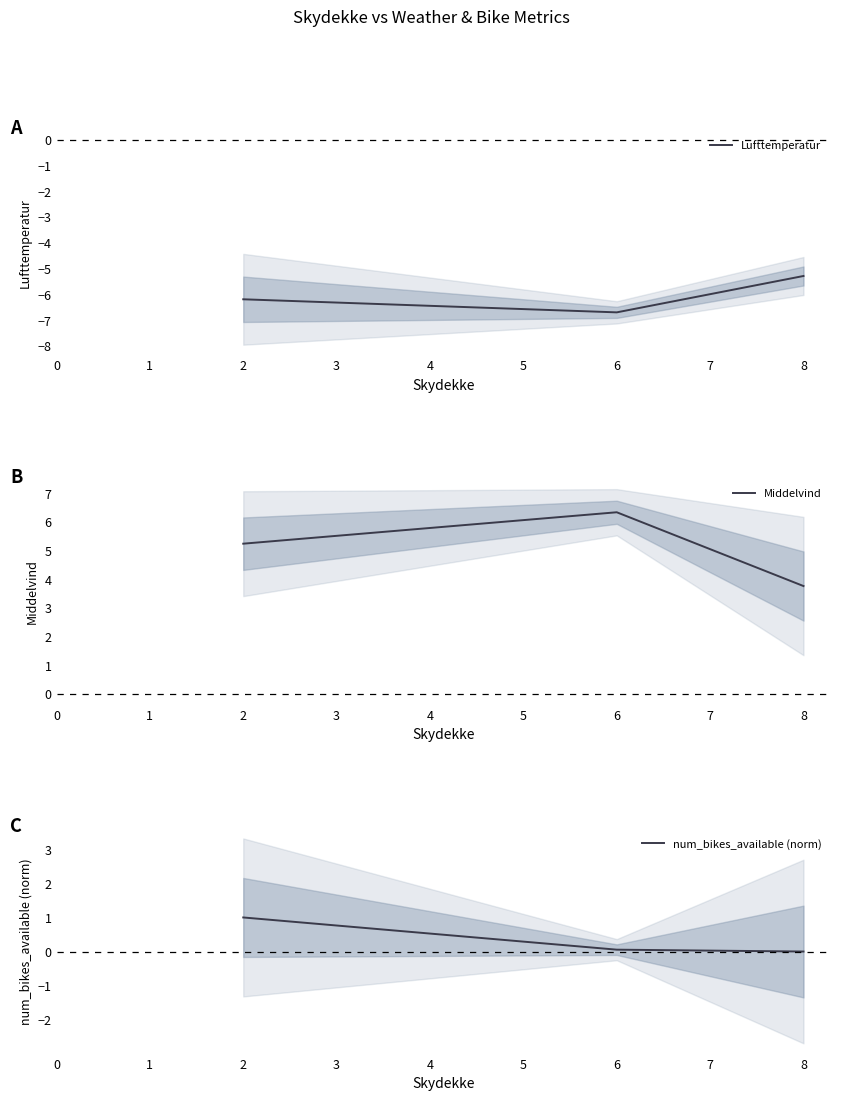

What is the minimum value for Lufttemperatur?

-6.7